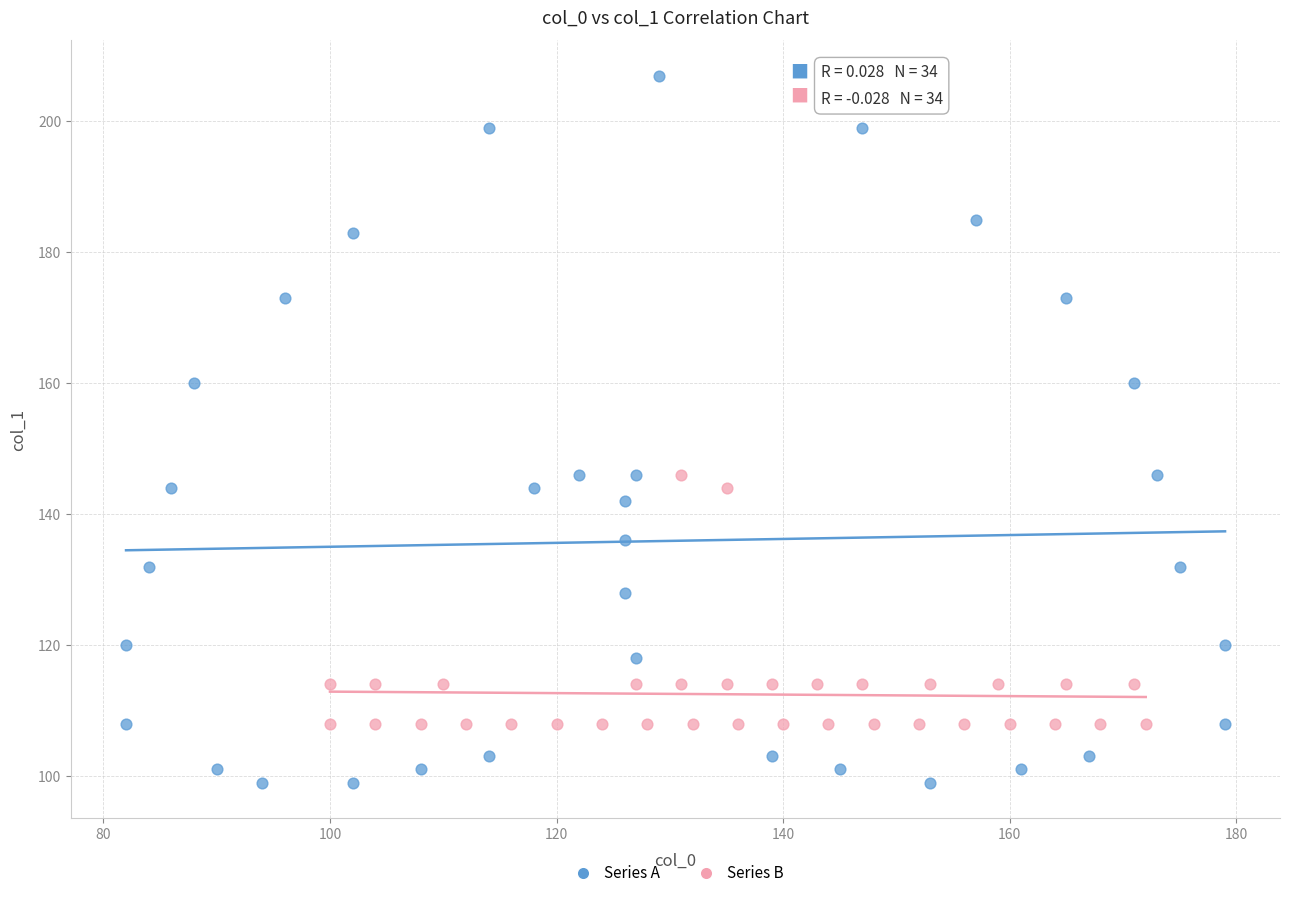

What are all the series names shown in the legend?

Series A, Series B